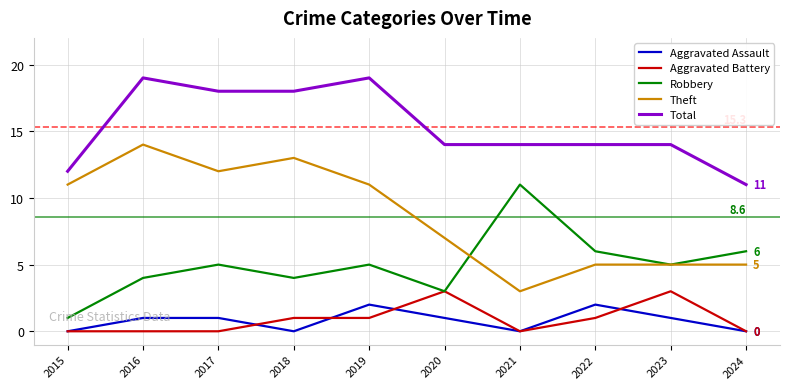

Where is Theft nearest to the value 8?

2020